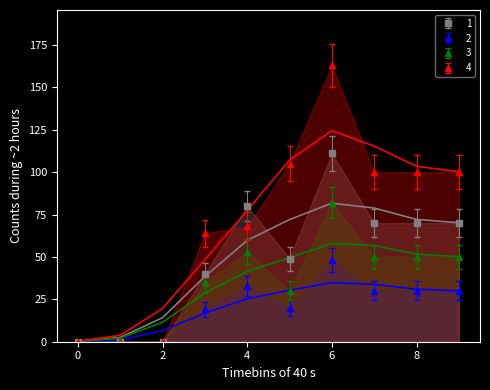

What is the difference between the second highest and second lowest values in the 4 series?

105